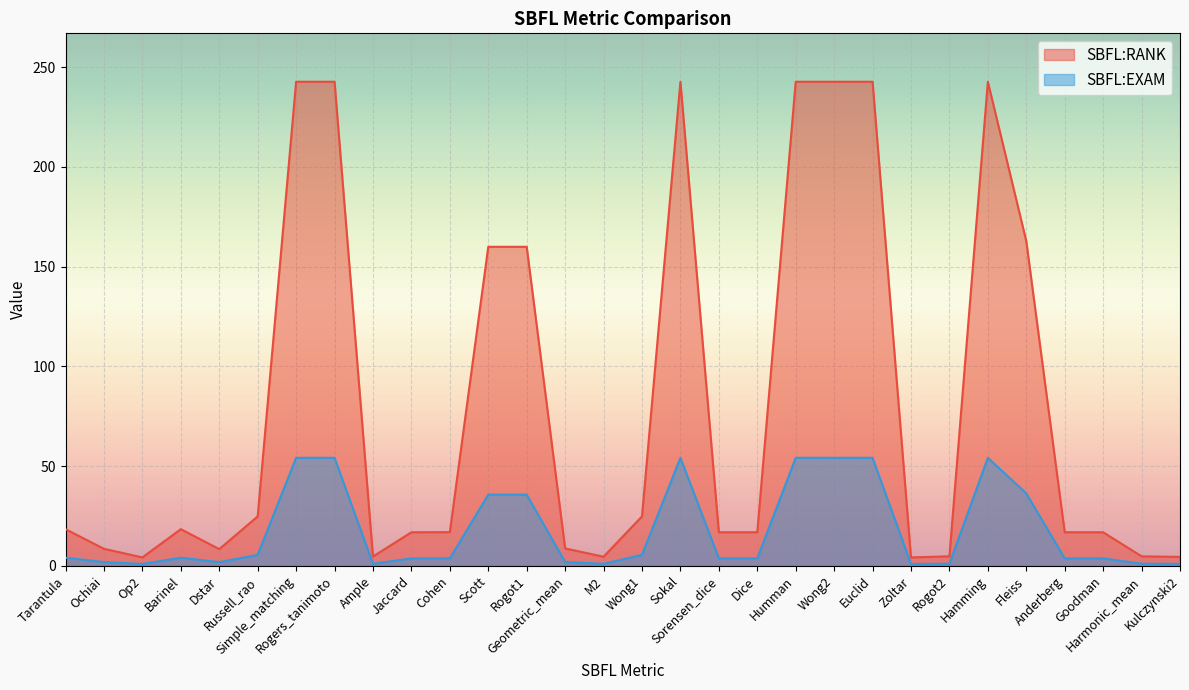

Where does the SBFL:EXAM series first go above 3?

Tarantula